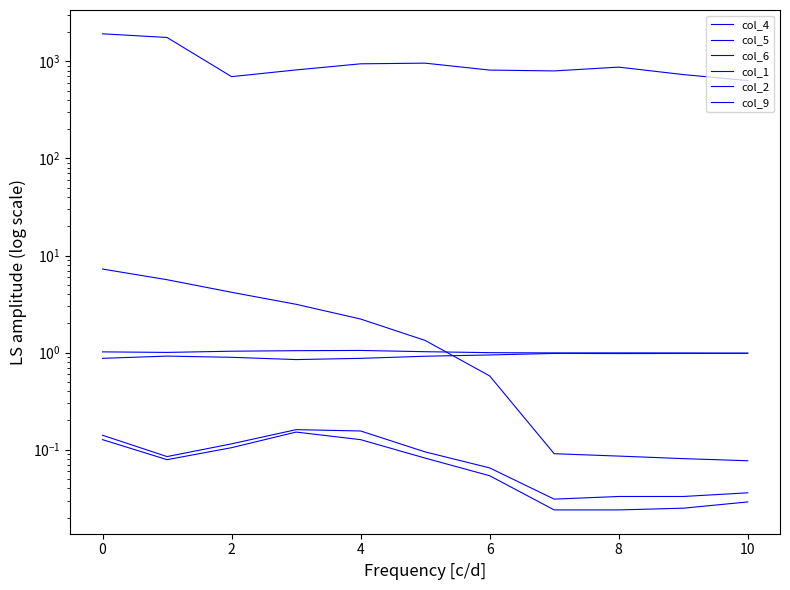

True or false: col_2 and col_6 cross at least once.

False